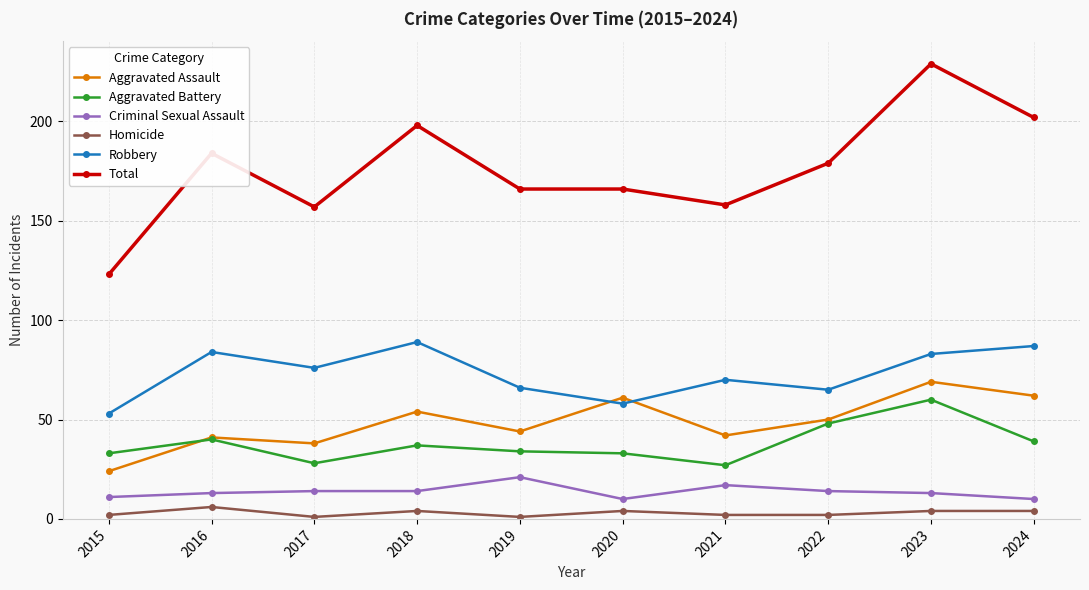

After their last crossing, which series has the higher values: Robbery or Aggravated Assault?

Robbery